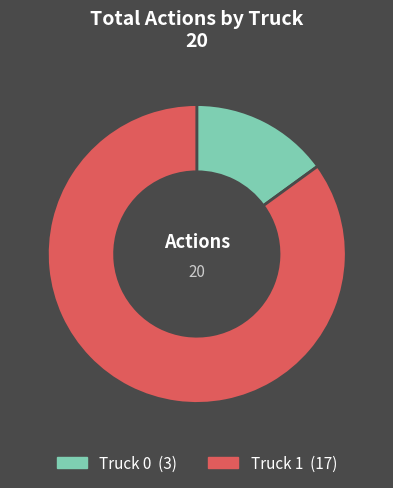

Rank the categories by value from lowest to highest.

Truck 0, Truck 1